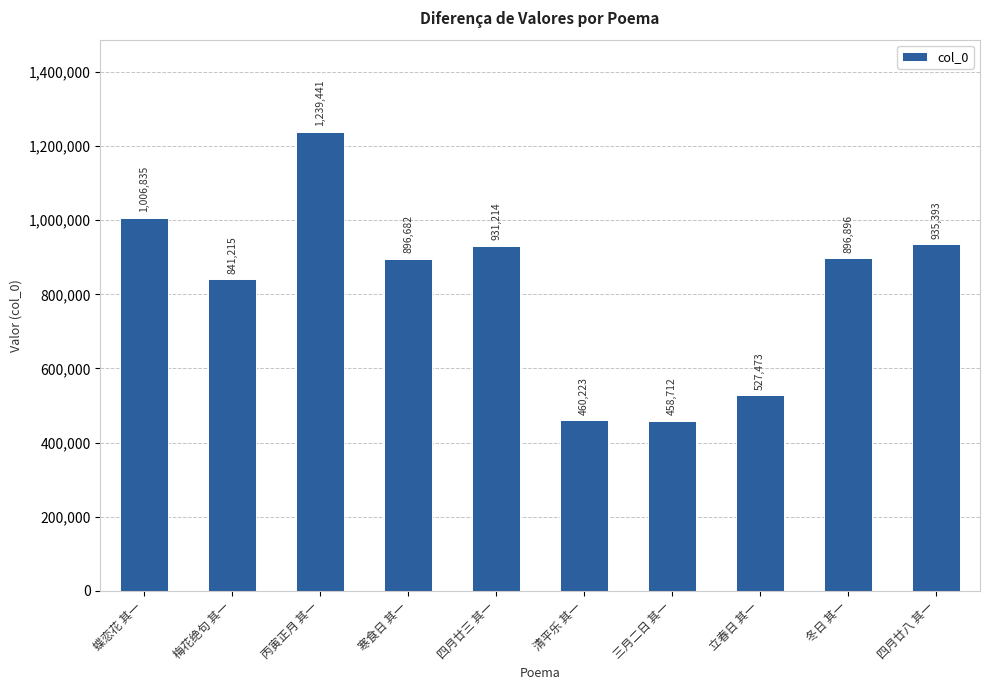

How many bars are there in total?

10